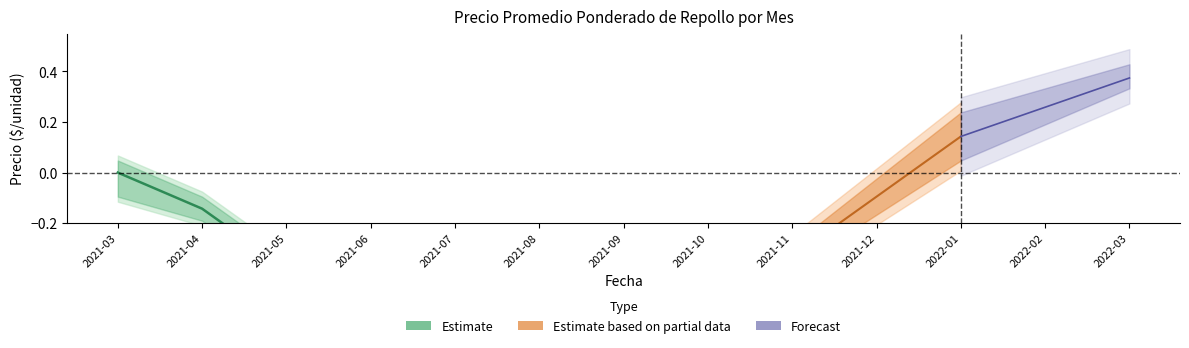

Which category has the lowest value across all series?

2021-07